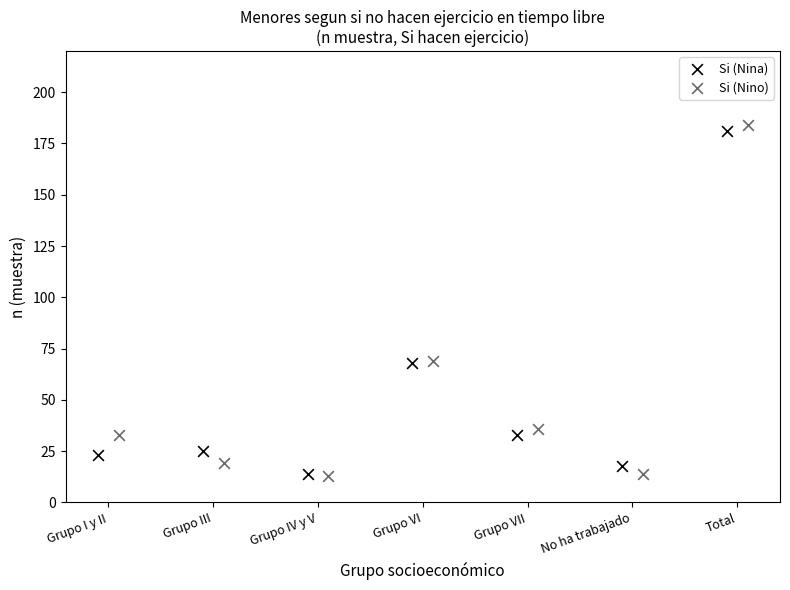

Which series has the largest Y range (max minus min)?

Si (Nino)